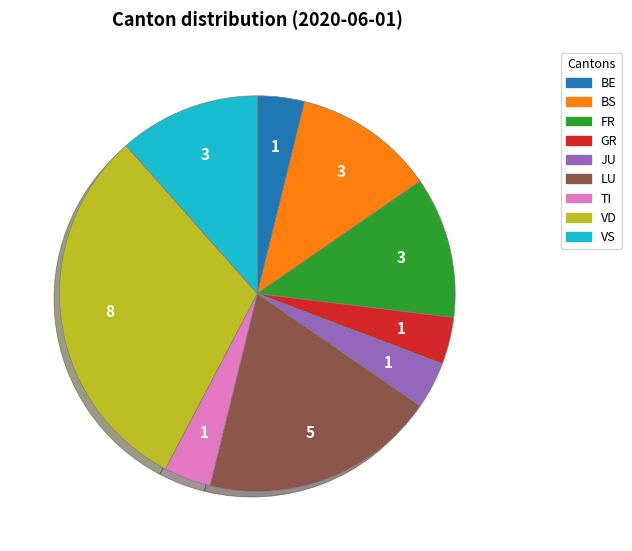

Between GR and VS, which is larger?

VS